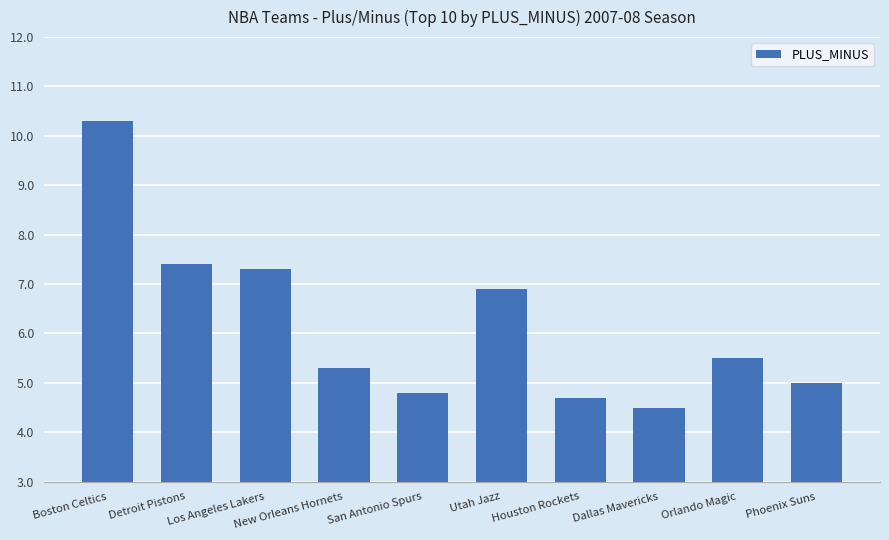

The chart shows a value of 4.7 at Houston Rockets. True or false?

True